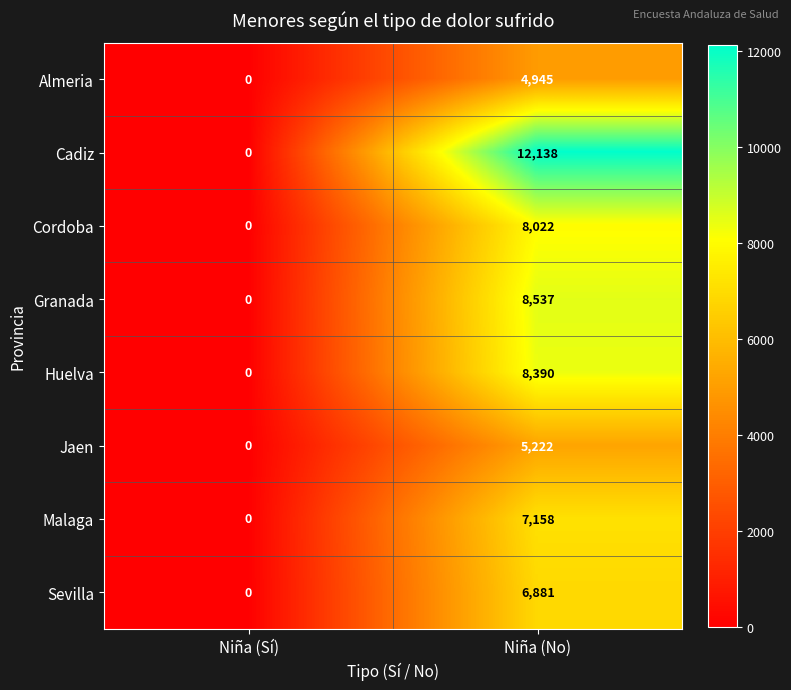

How many data points does each series have?

2